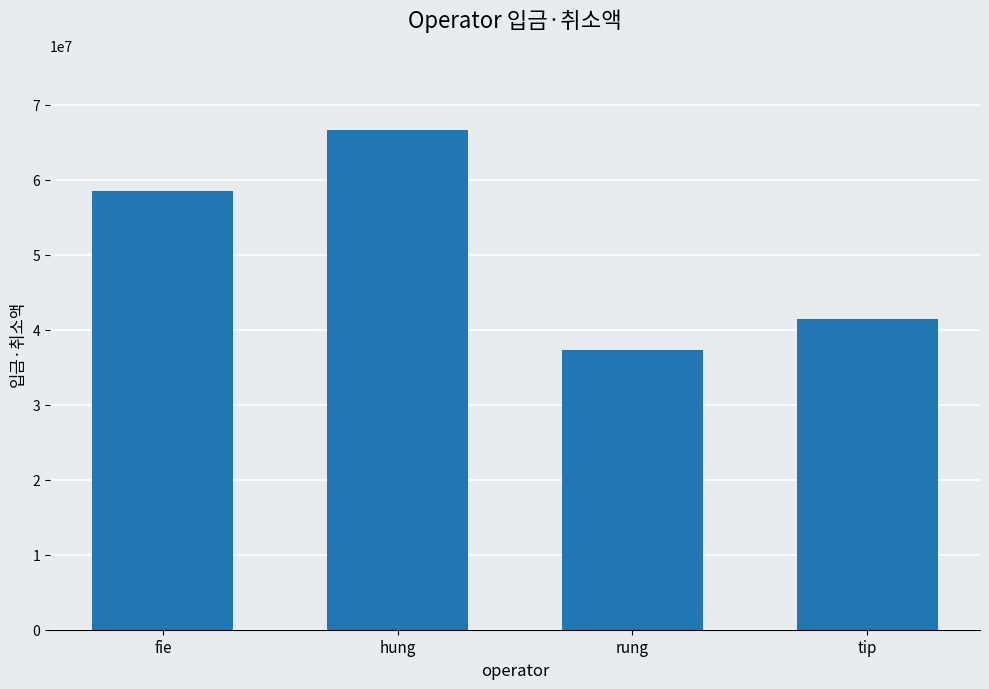

At which category does the chart reach its minimum across all series?

rung